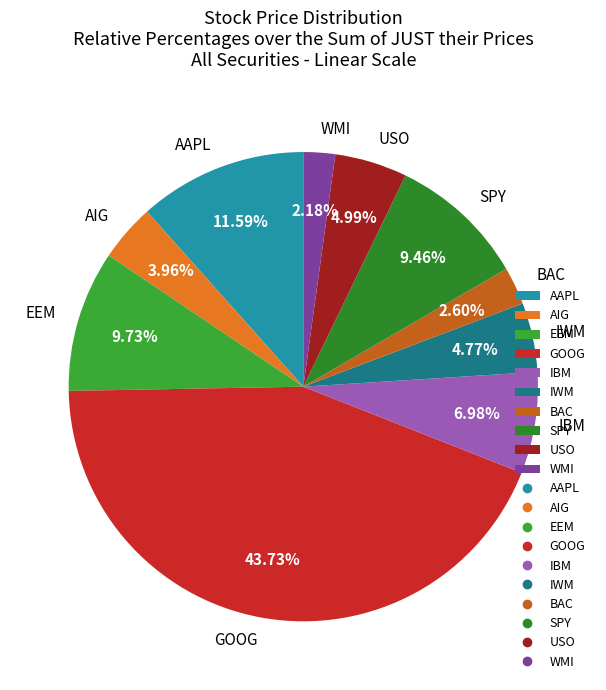

Is there any slice that represents more than half of the pie?

No